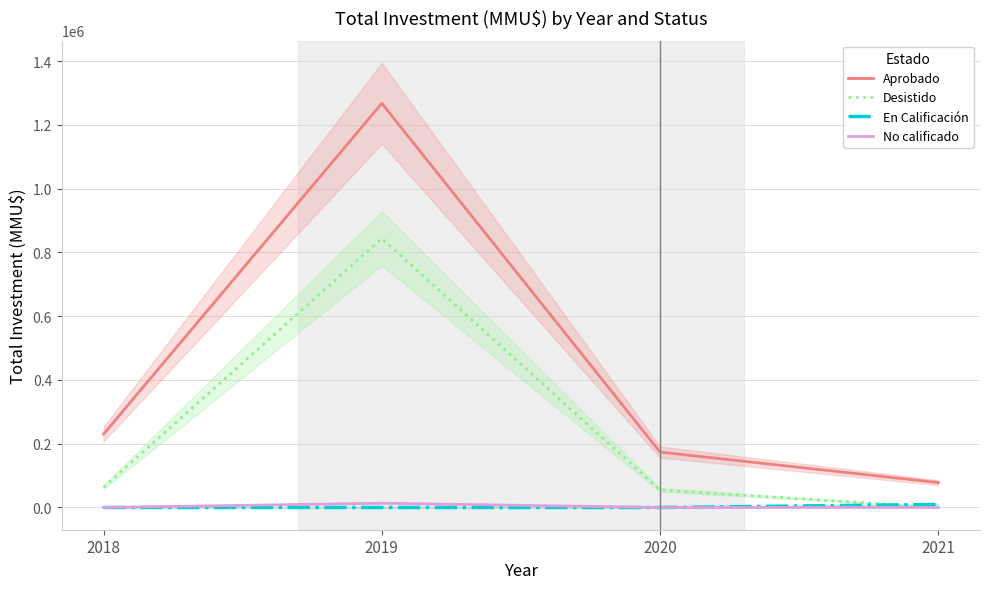

Reading left to right, list all the values displayed in this chart.

Aprobado: 2018=230127	2019=1267627	2020=173753	2021=78109
Desistido: 2018=63397	2019=843747	2020=55040	2021=609
En Calificación: 2018=0	2019=0	2020=0	2021=9436
No calificado: 2018=0	2019=13500	2020=0	2021=0